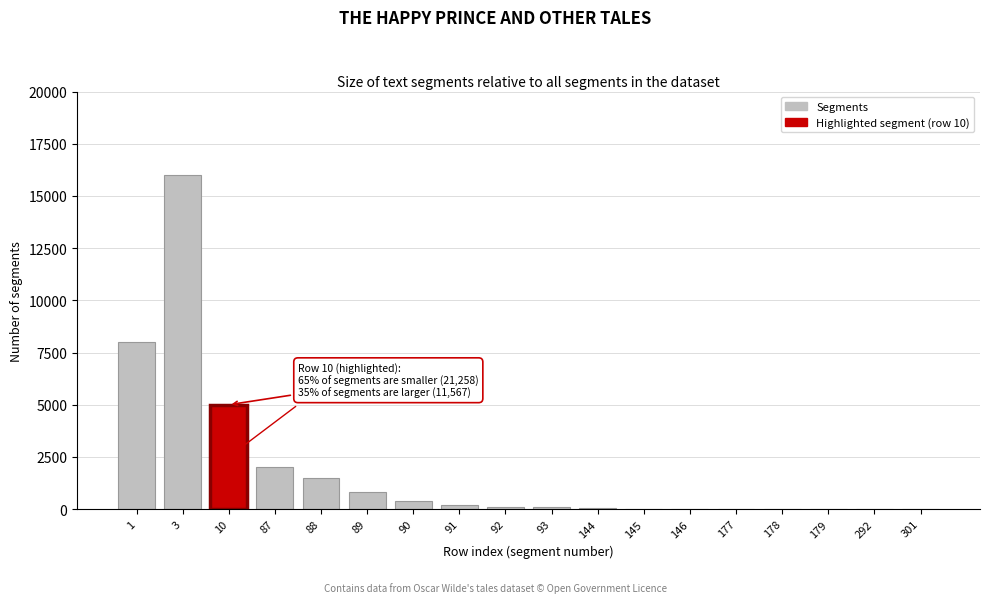

What is the sum of all values?

34228